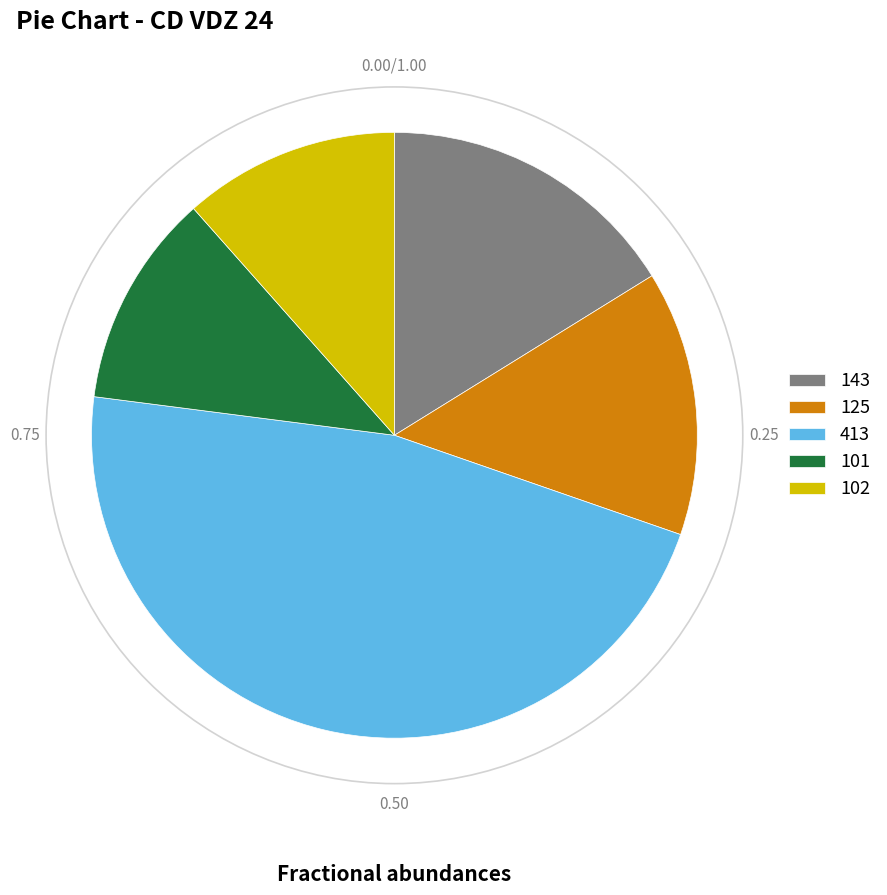

Is there any slice that represents more than half of the pie?

No